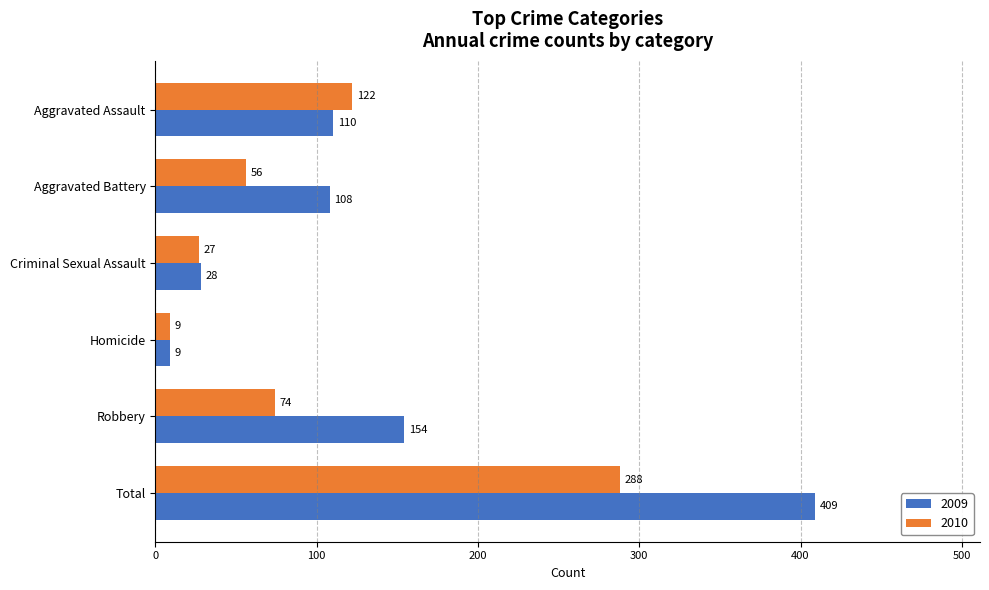

What is the sum of all 2010 values?

576